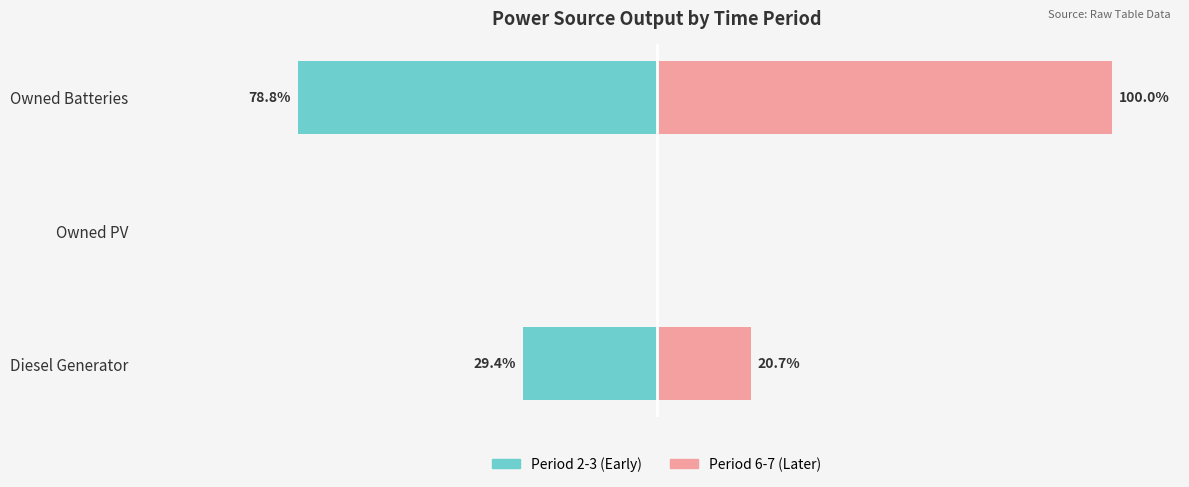

Reading right to left, extract all data points from this chart.

Period 2-3 (Early): -78.8	0.0	-29.4
Period 6-7 (Later): 100.0	0.0	20.7